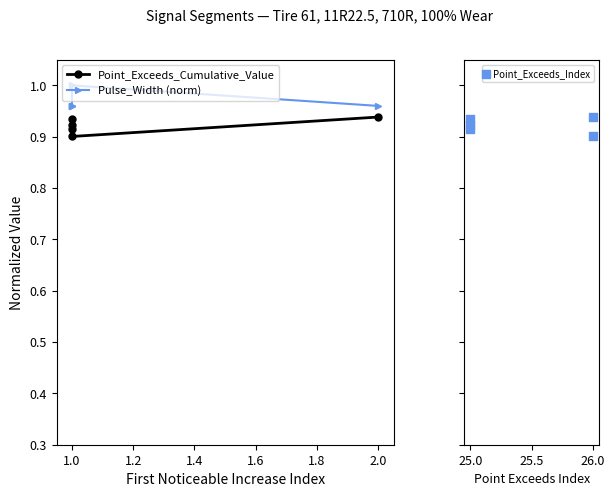

At how many categories does at least one series exceed 0?

5